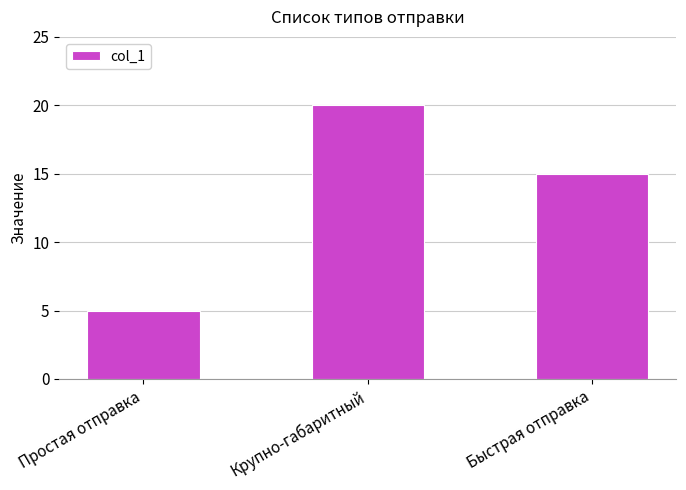

How many data points does each series have?

3